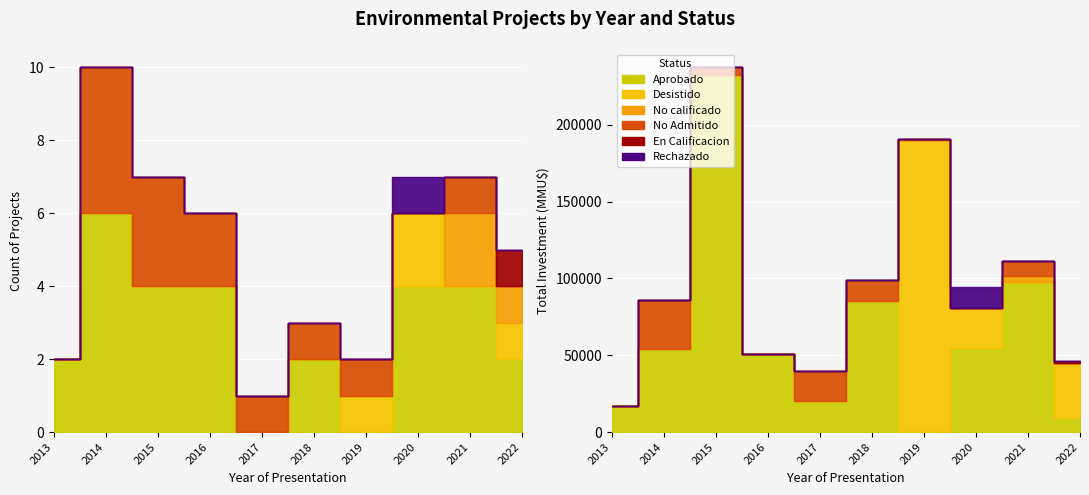

Which series has the largest total across all categories?

Aprobado